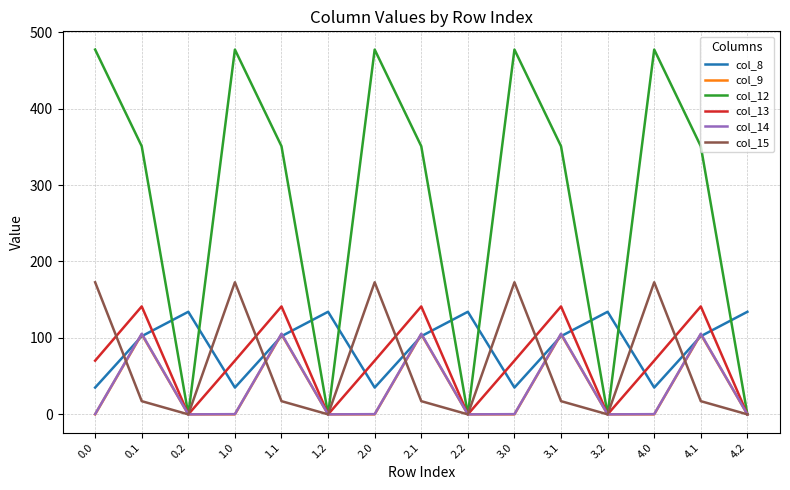

What is the difference between the maximum and minimum values in the col_12 series?

477.2